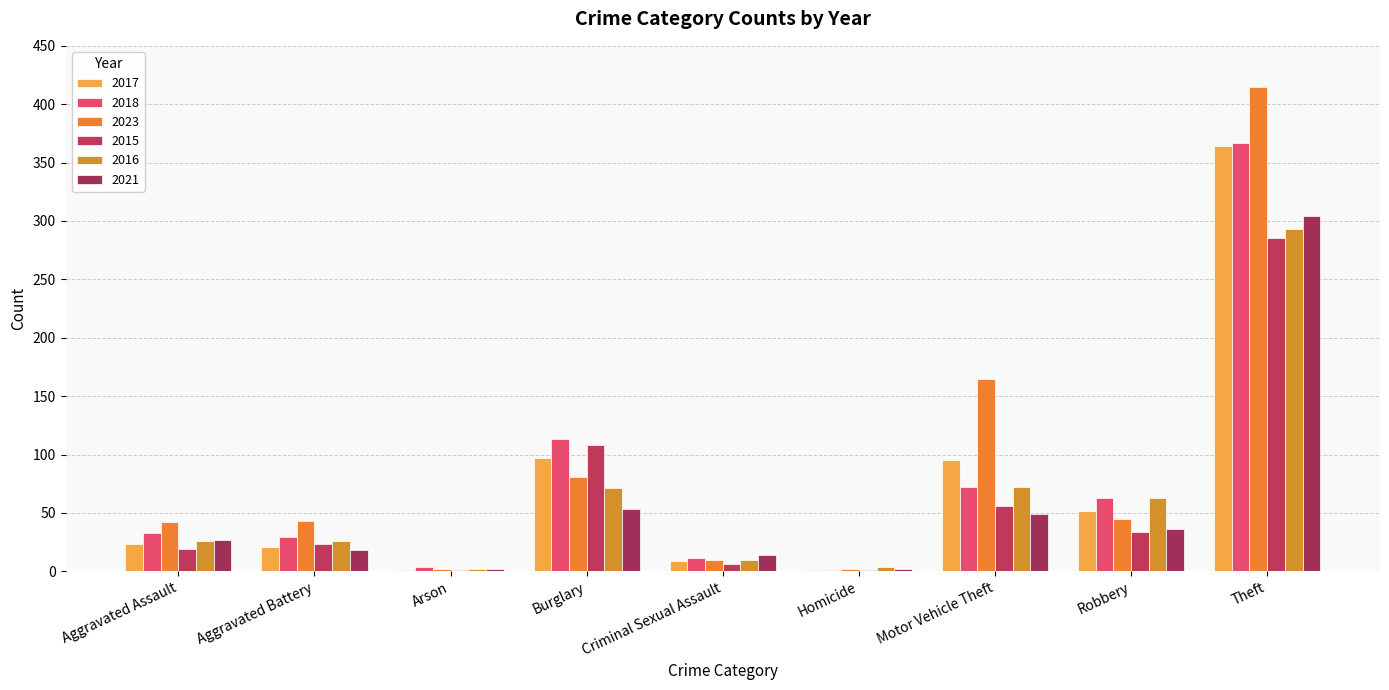

The value of 2018 at Burglary is 113. True or false?

True